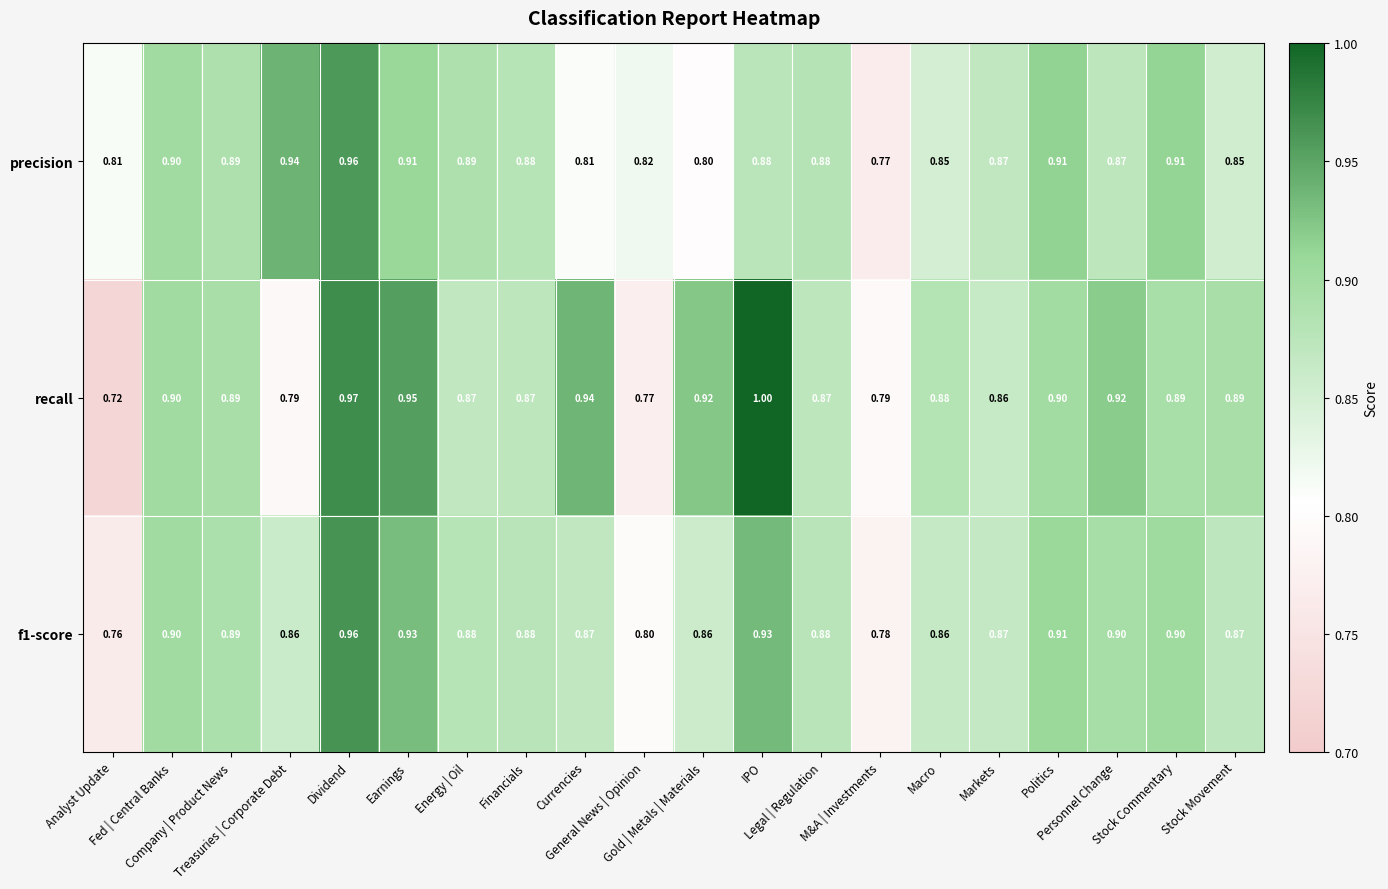

Which series has the widest spread of values?

recall